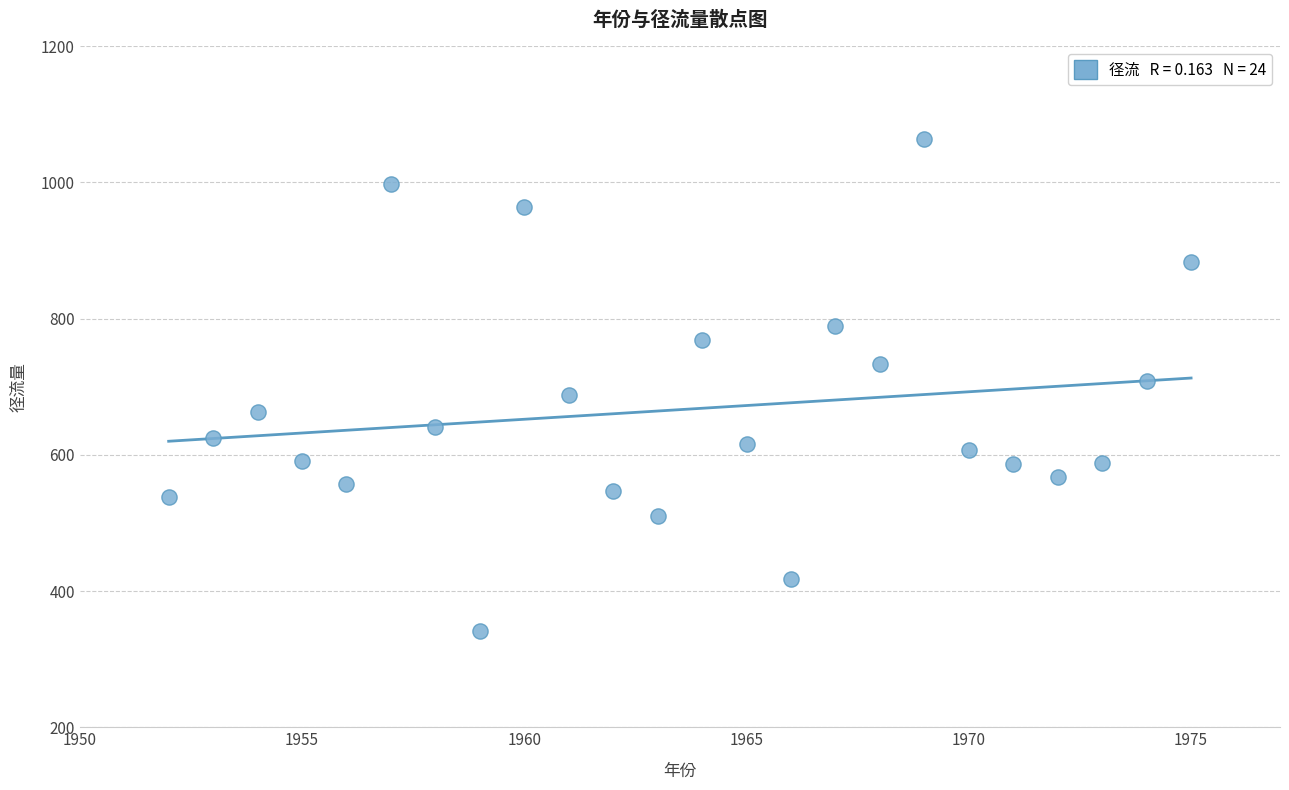

What is the range of Y values (max minus min)?

723.4